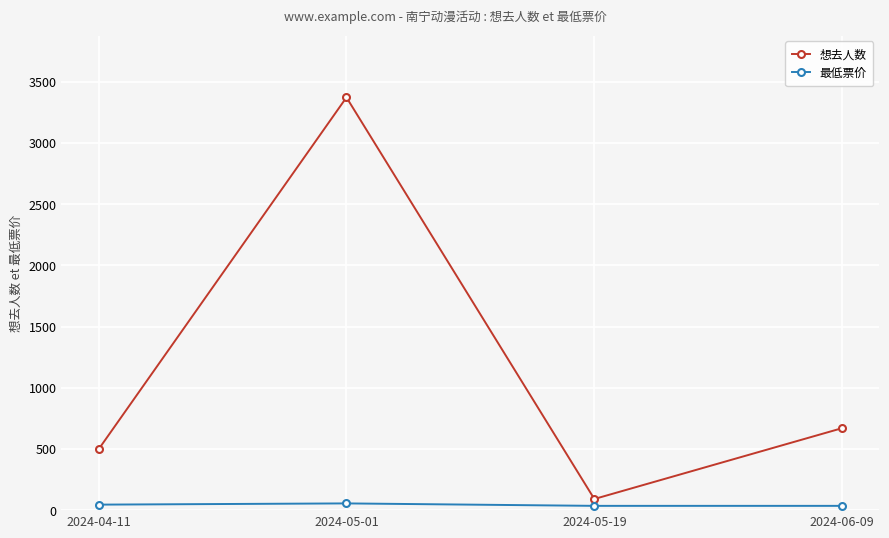

Which series has the largest total across all categories?

想去人数